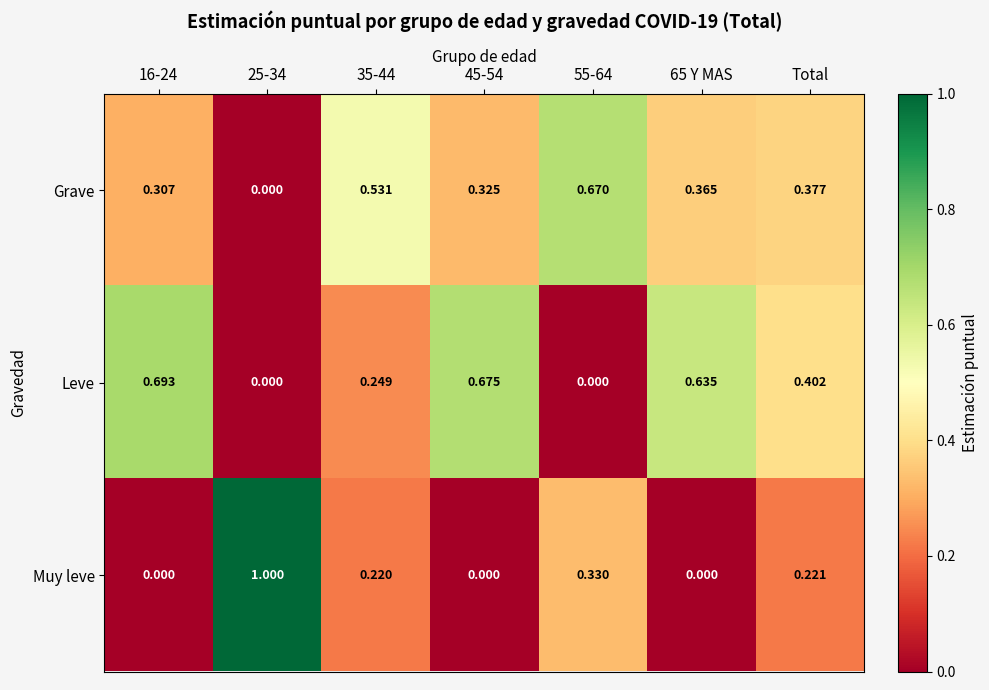

Is the value of Grave at 65 Y MAS greater than the value of Muy leve at 25-34?

No